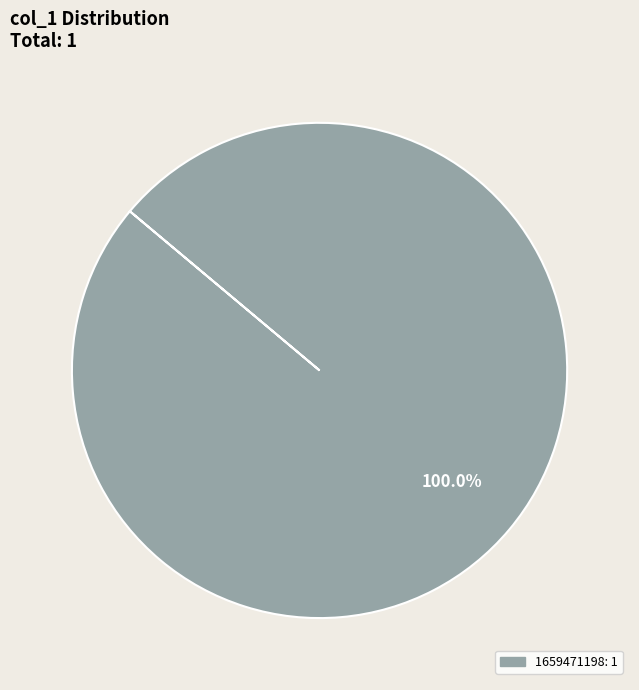

Is there any slice that represents more than half of the pie?

Yes